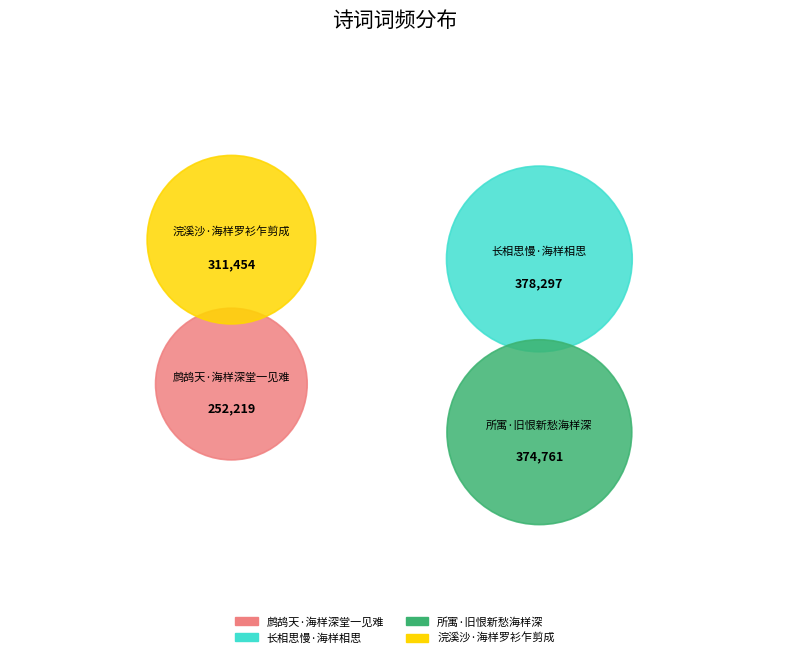

The 所寓·旧恨新愁海样深 slice represents 35% of the pie. True or false?

False